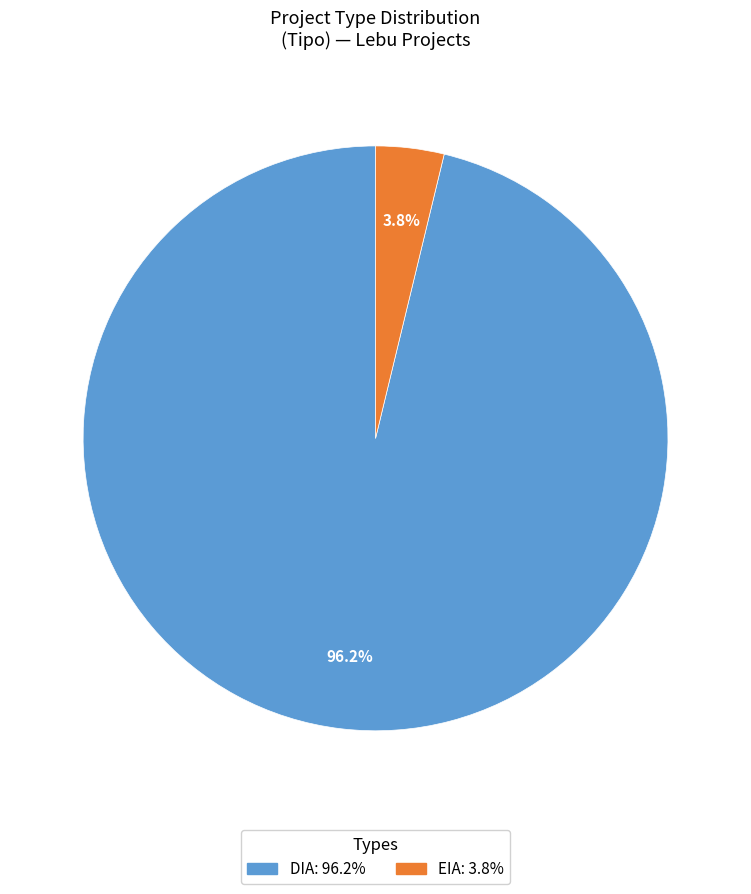

Does DIA account for over 50% of the chart?

Yes